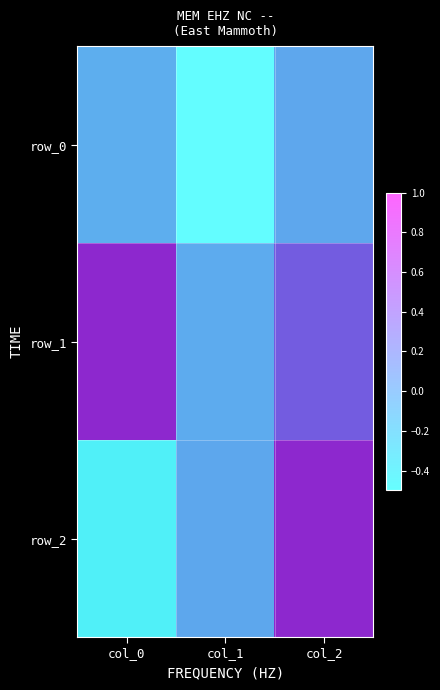

True or false: row_1 has a value of -0.0 at col_1.

True